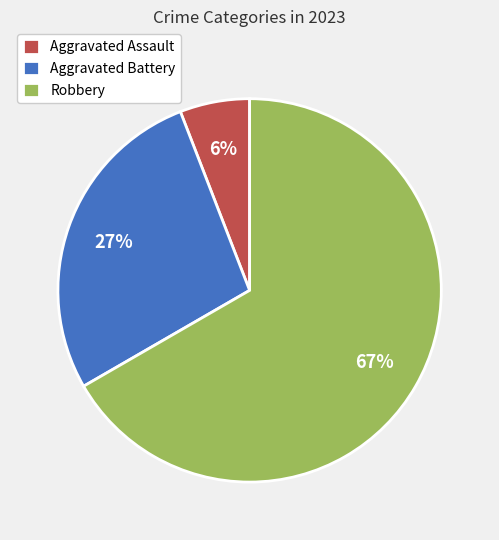

Count the number of slices in the pie.

3